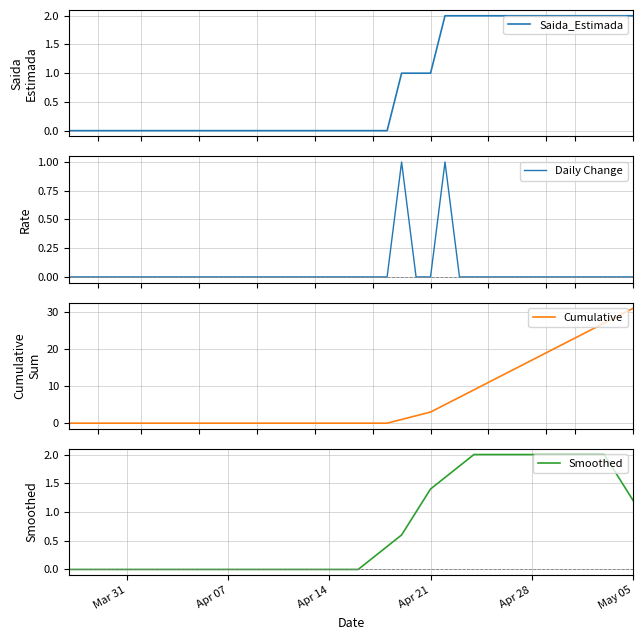

True or false: Smoothed and Cumulative cross at least once.

True